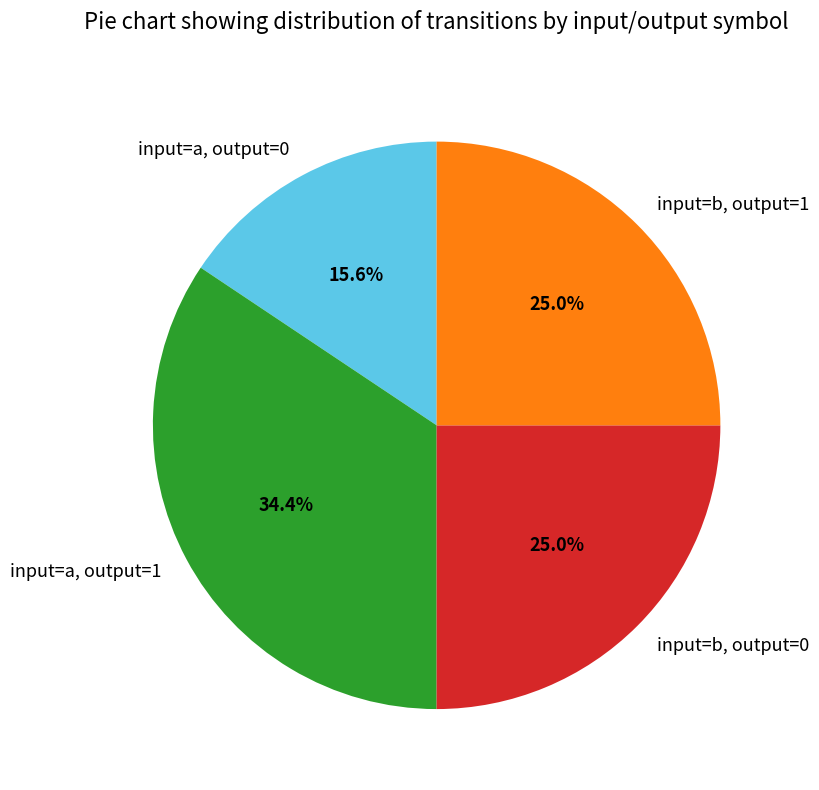

Does input=a, output=0 represent more than half of the total?

No